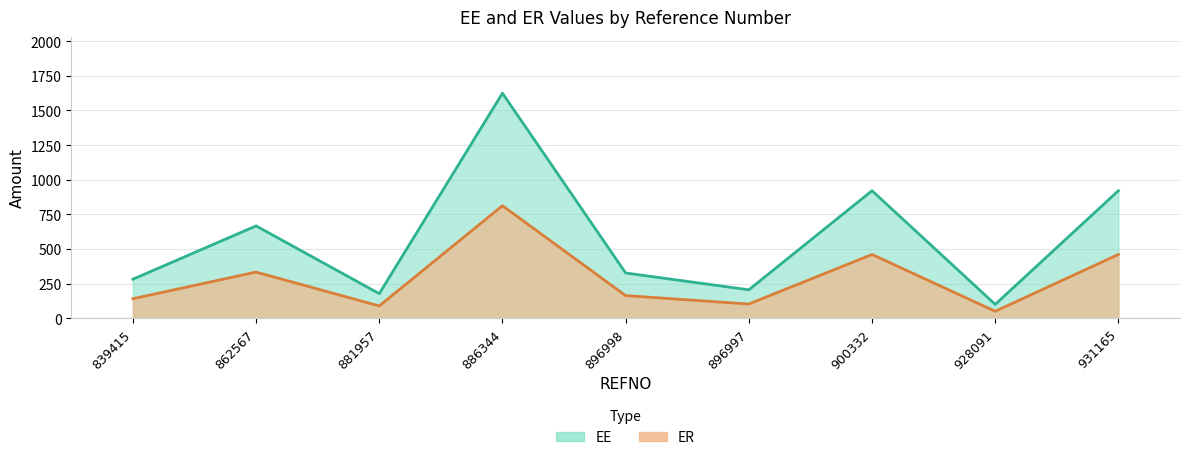

Reading right to left, list all the values displayed in this chart.

EE: 931165=920.8	928091=100.0	900332=920.8	896997=205.4	896998=326.7	886344=1625.0	881957=177.5	862567=666.7	839415=281.8
ER: 931165=460.4	928091=50.0	900332=460.4	896997=102.7	896998=163.3	886344=812.5	881957=88.8	862567=333.3	839415=140.9